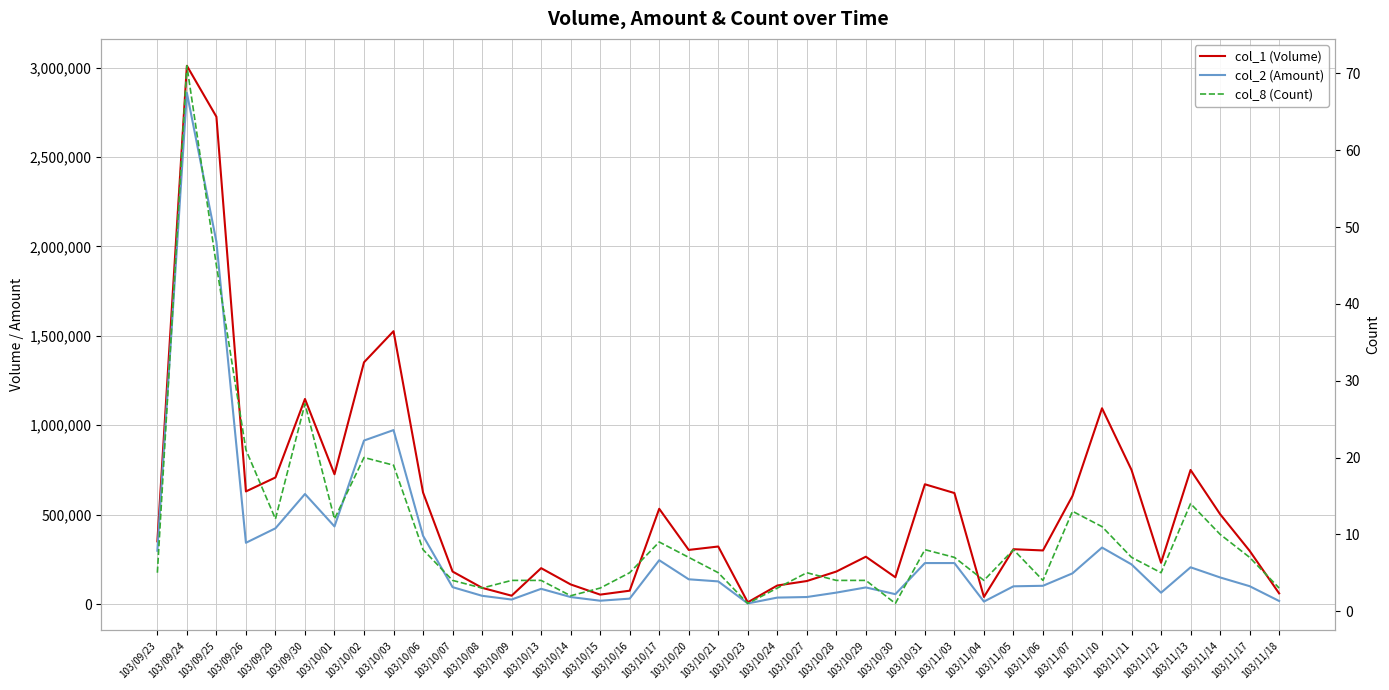

How many values in the col_2 (Amount) series exceed 126930?

19